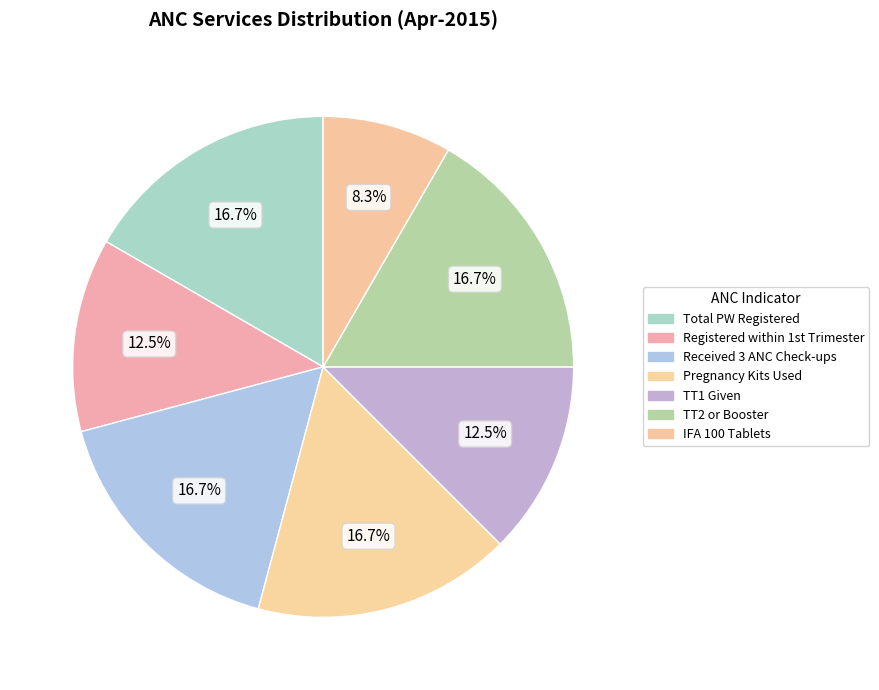

How many segments does this pie chart have?

7